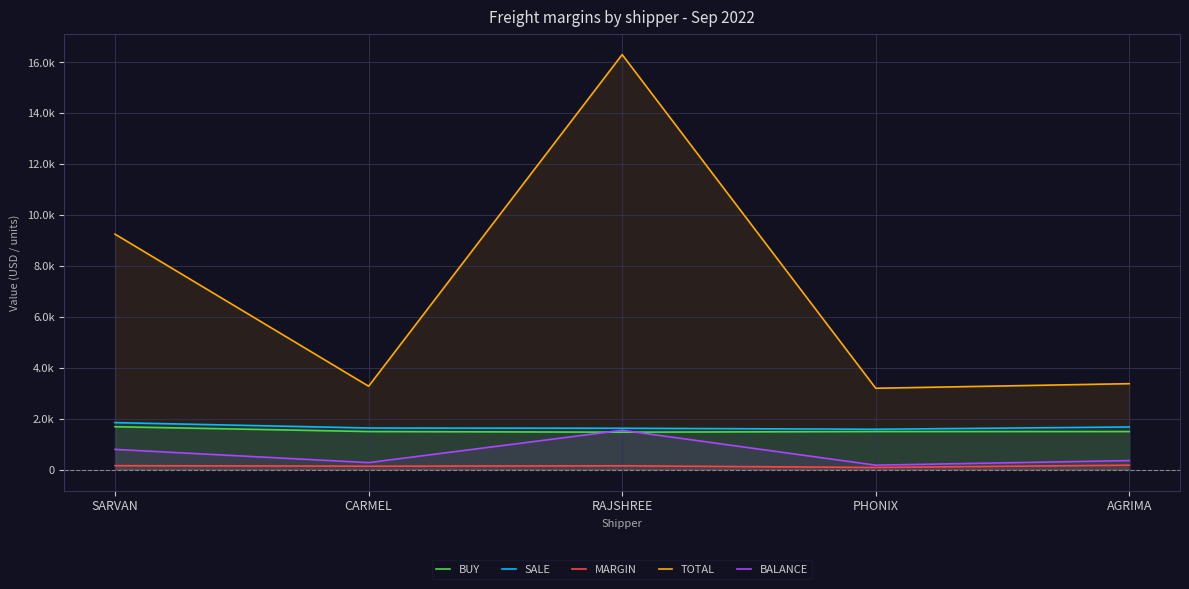

What is the value of the TOTAL point at the 1st from the left?

9250